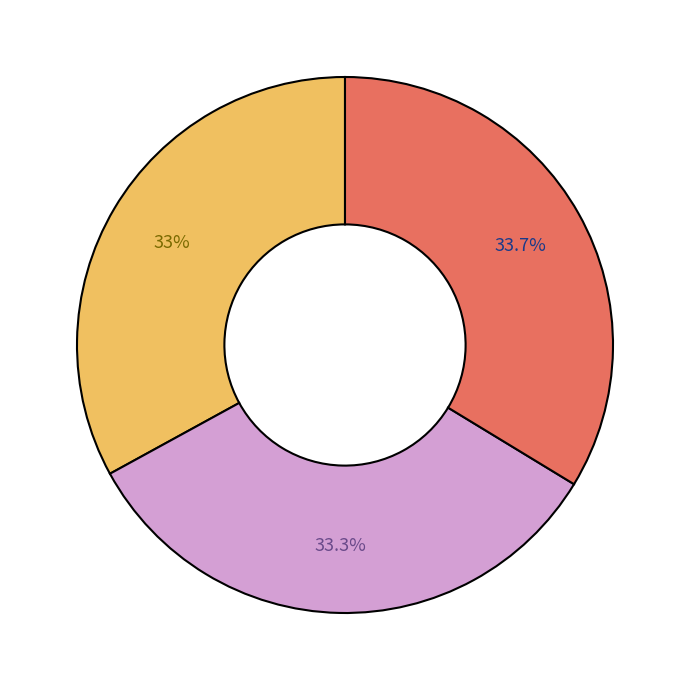

Does any single category account for the majority?

No